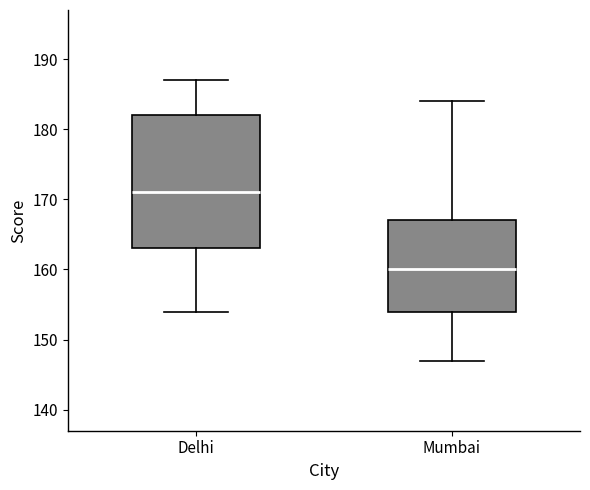

Reading left to right, read every box against the y-axis: the position of its median line, the range the box covers, and the ends of its whiskers. The values are not printed on the chart, so give them approximately, as read against the axis.

Delhi: median 171, box 163 to 182, whiskers 154 to 187
Mumbai: median 160, box 154 to 167, whiskers 147 to 184